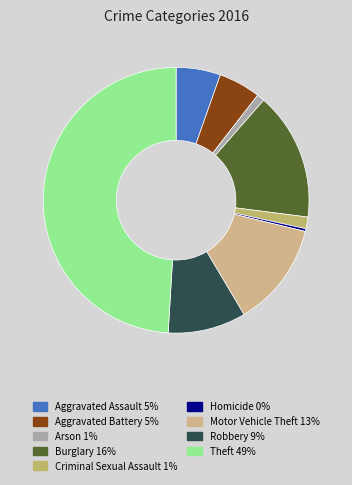

Is there any slice that represents more than half of the pie?

No